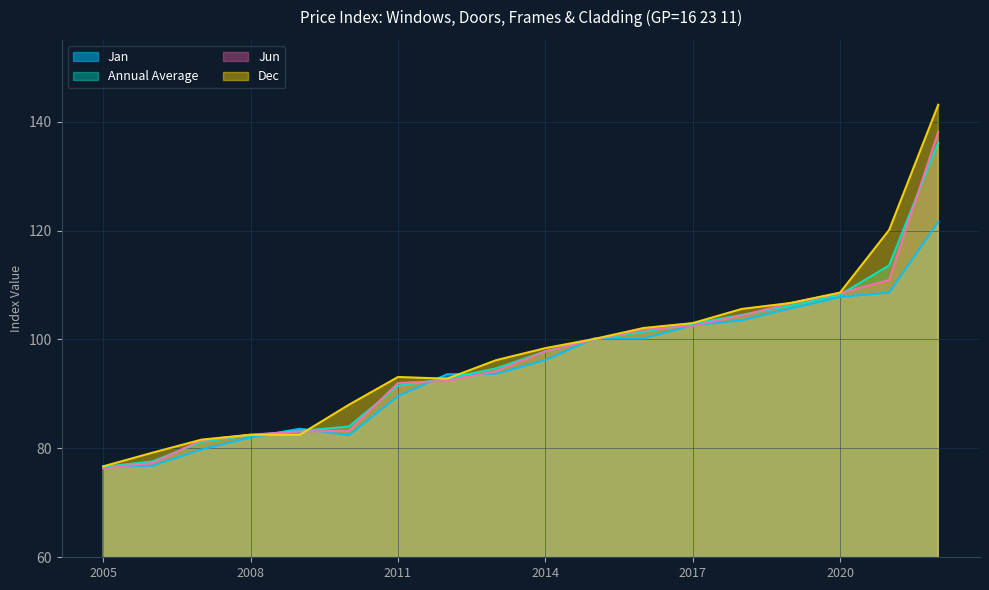

What is the sum of the Annual Average values at 2014 and 2005?

174.4